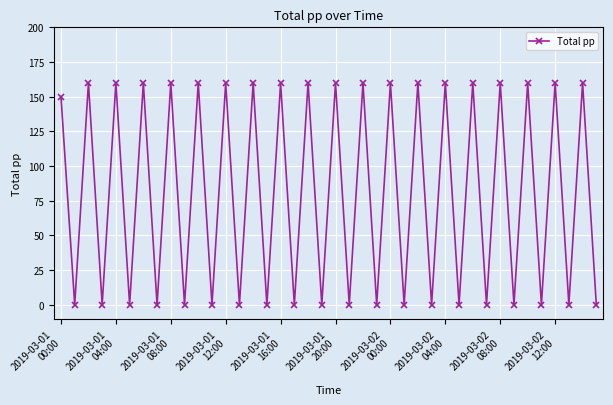

What is the sum of all values?

3190